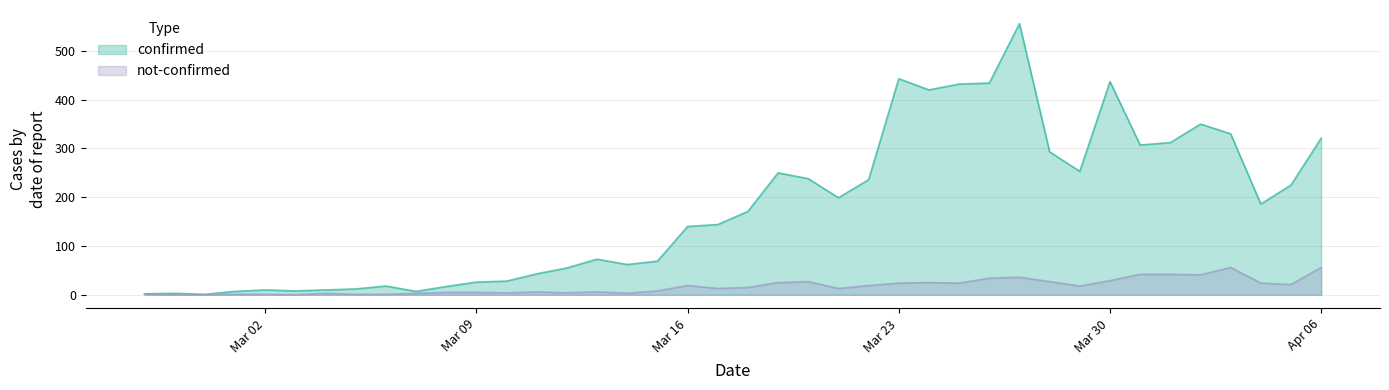

Which series has the largest total across all categories?

confirmed